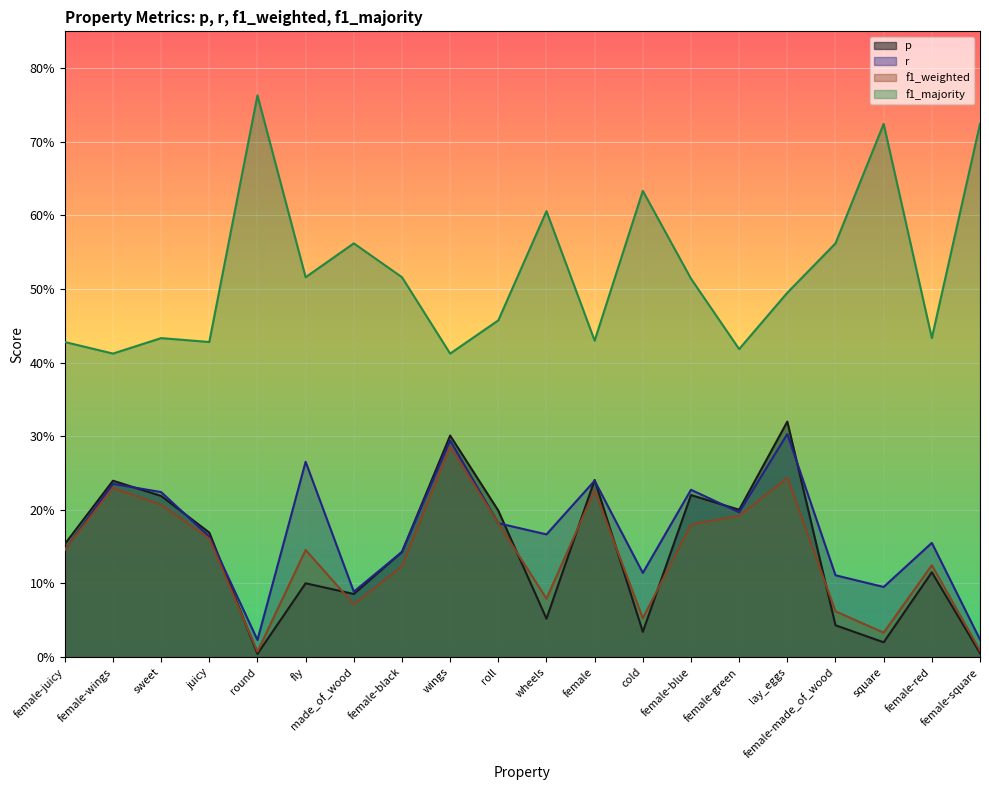

What is the label of the 4th point from the left?

juicy